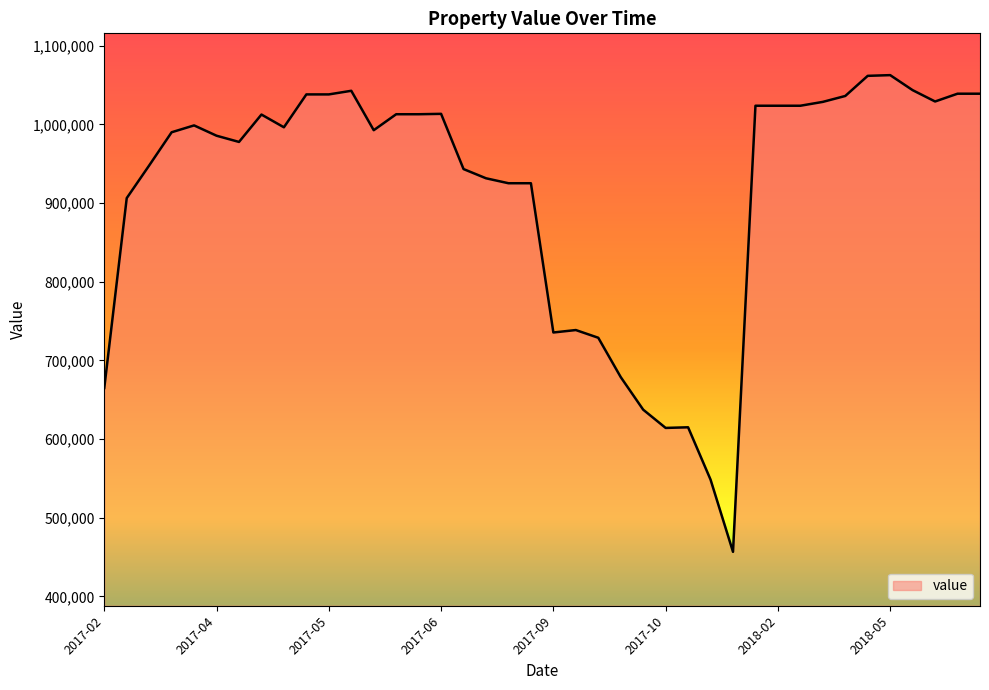

What is the difference between the maximum and minimum values?

605900